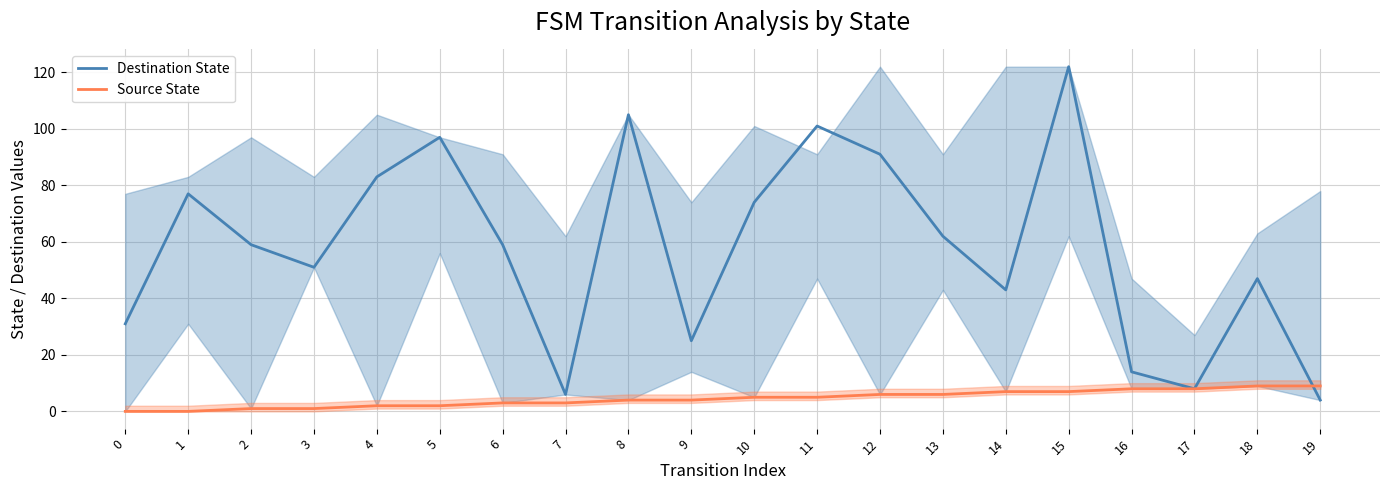

How many interior local peaks does the Destination State series have?

6